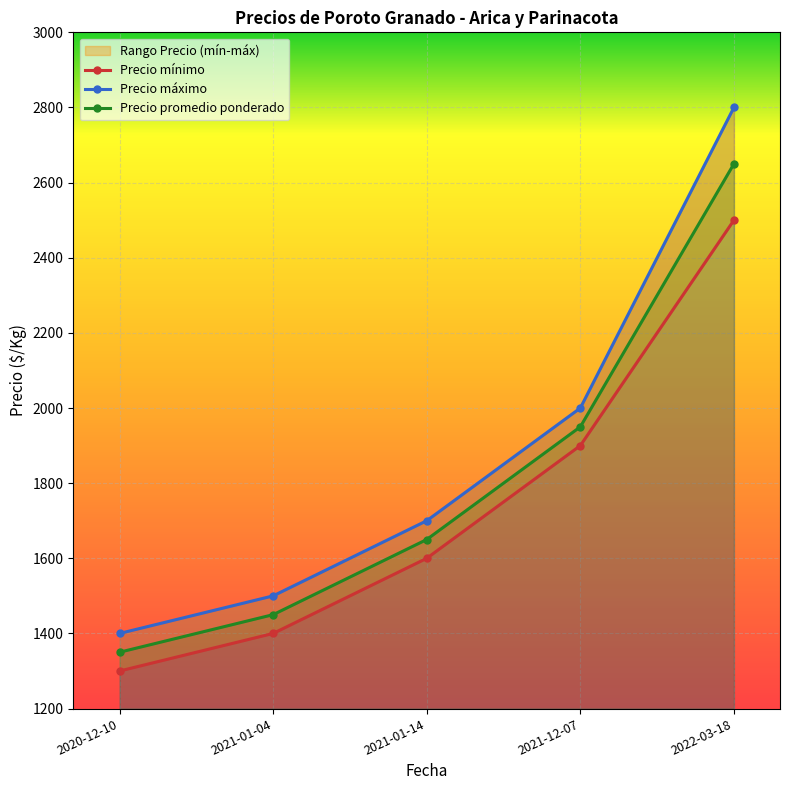

Which has a higher value, 2021-01-04 or 2020-12-10?

2021-01-04